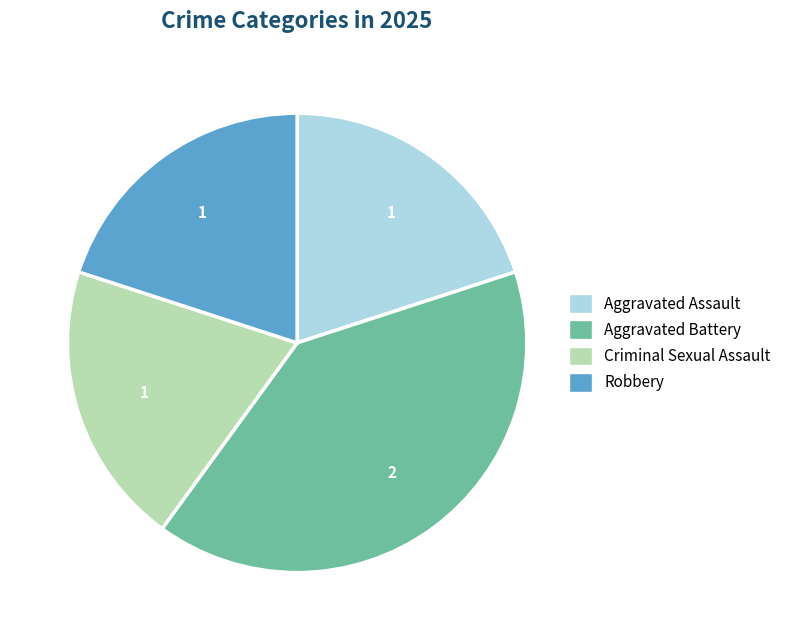

Does Aggravated Assault account for over 50% of the chart?

No